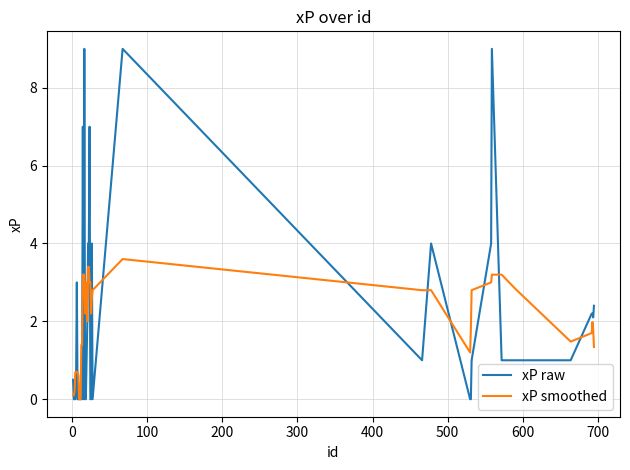

List the series in order of their peak value, highest first.

xP raw, xP smoothed